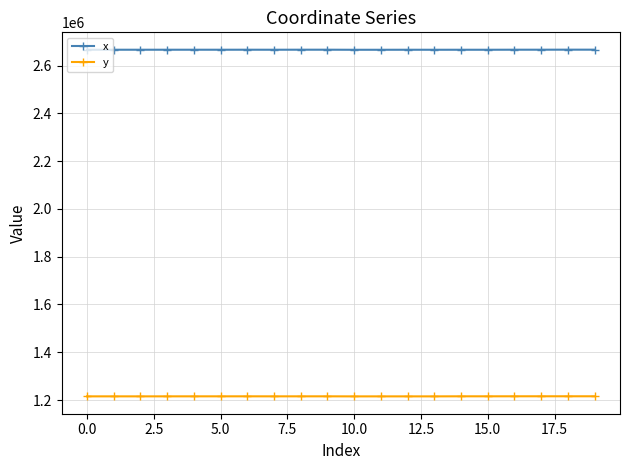

True or false: x and y cross at least once.

False